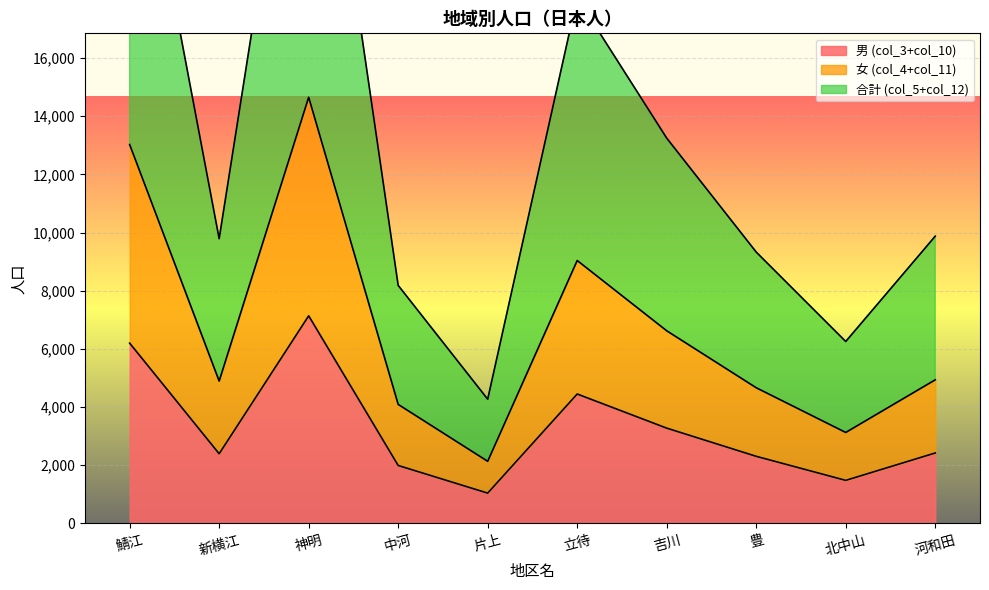

True or false: 男 (col_3+col_10) and 女 (col_4+col_11) cross at least once.

False